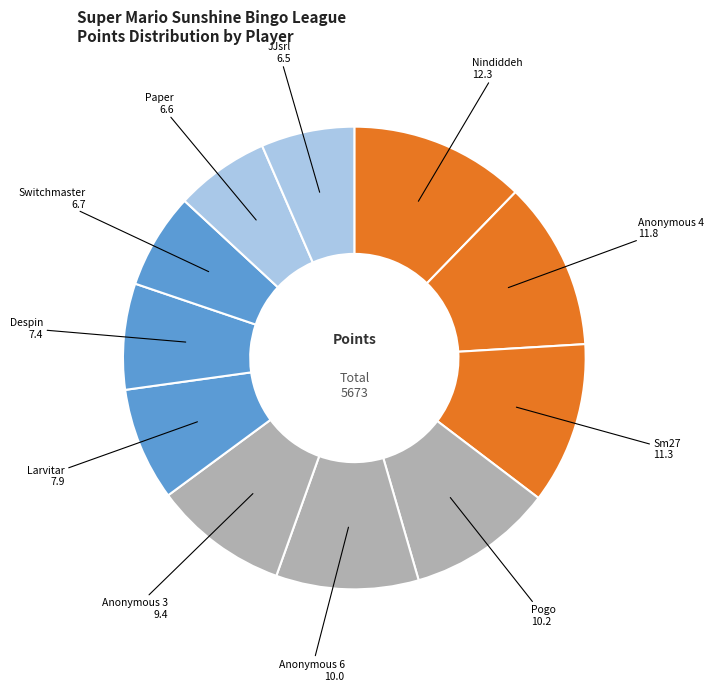

How many segments does this pie chart have?

11